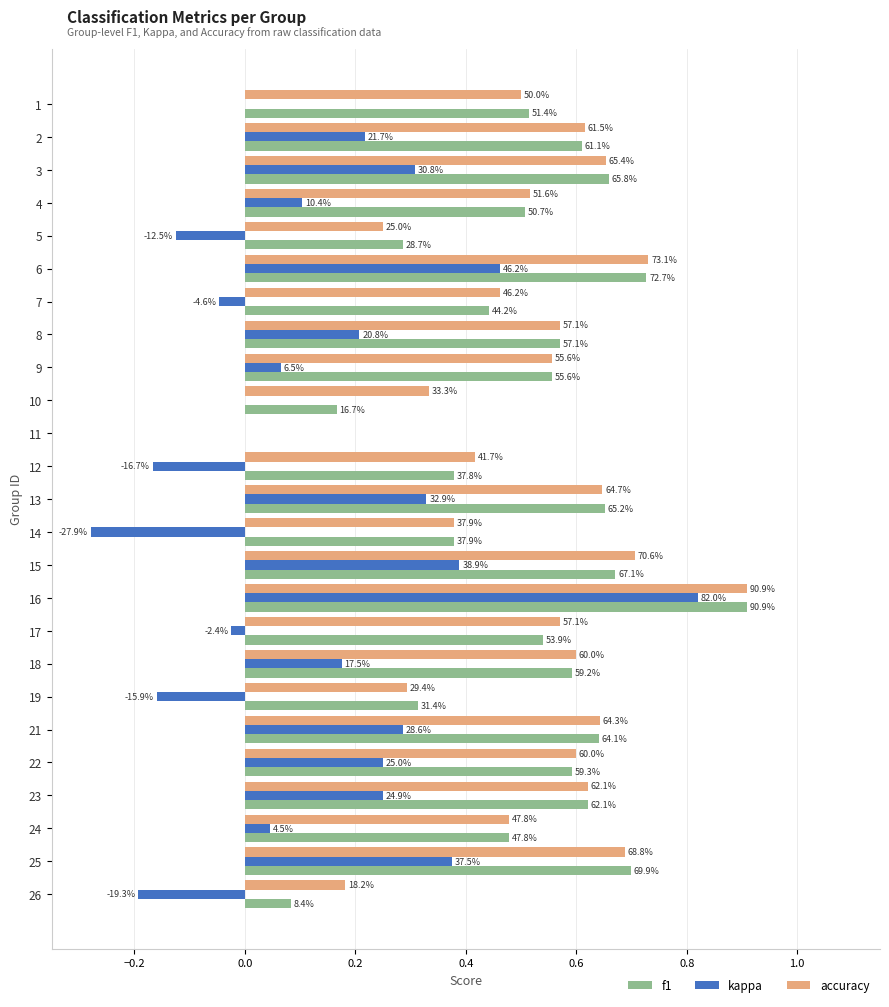

Rank the series at 25 from lowest to highest value.

kappa, accuracy, f1